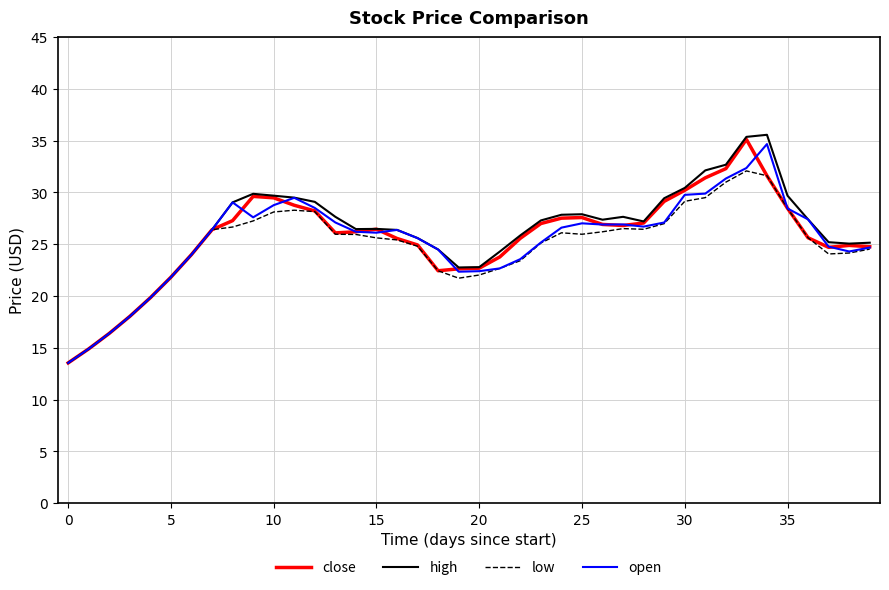

Which series has the largest range (max minus min)?

high